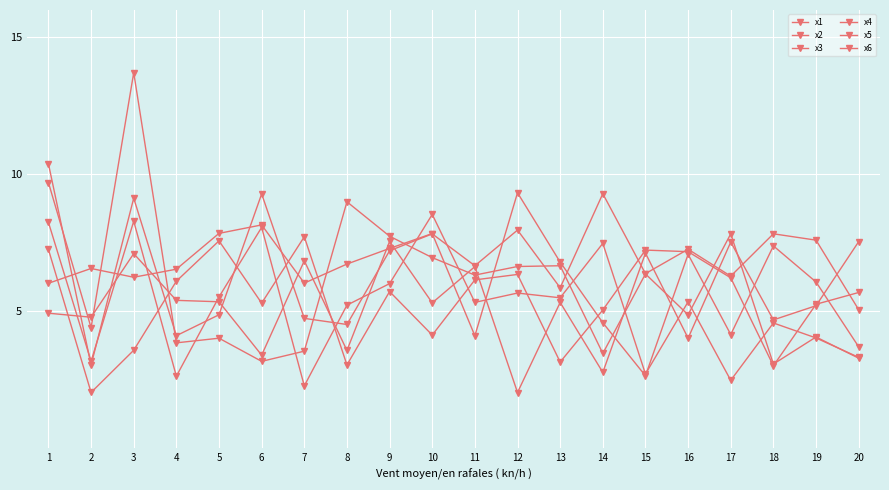

Count the number of categories in the chart.

20